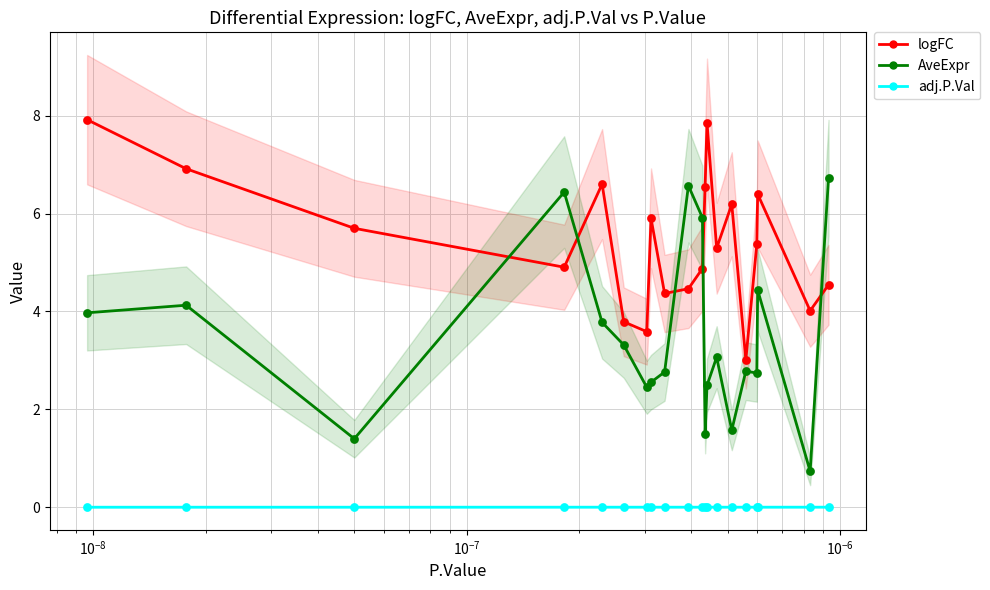

Which series has the largest total across all categories?

logFC